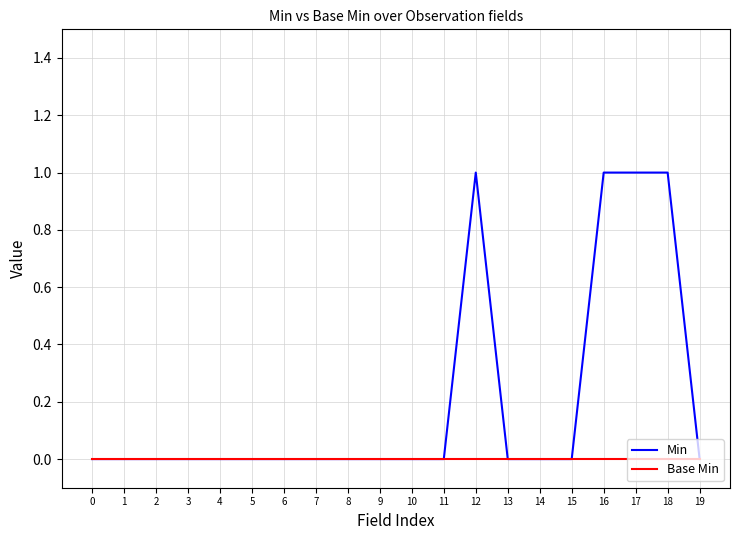

The value of Base Min at 10 is 0. True or false?

True